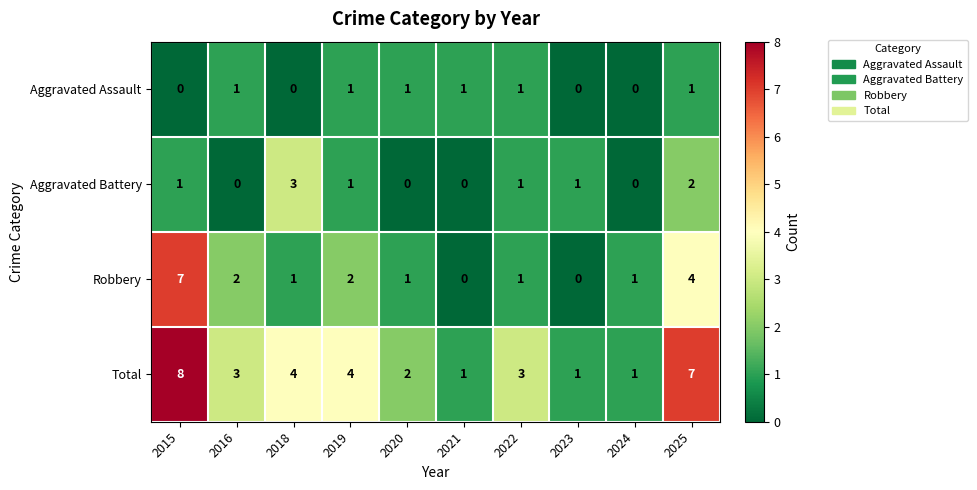

Rank the series by their maximum value, from lowest to highest.

Aggravated Assault, Aggravated Battery, Robbery, Total